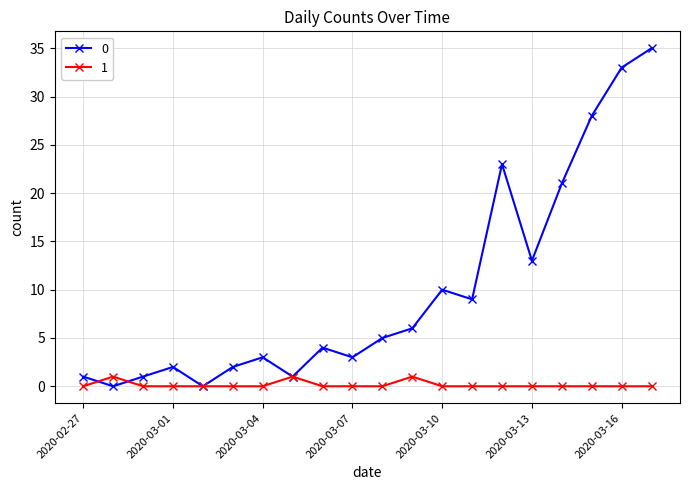

What is the greatest value displayed?

35